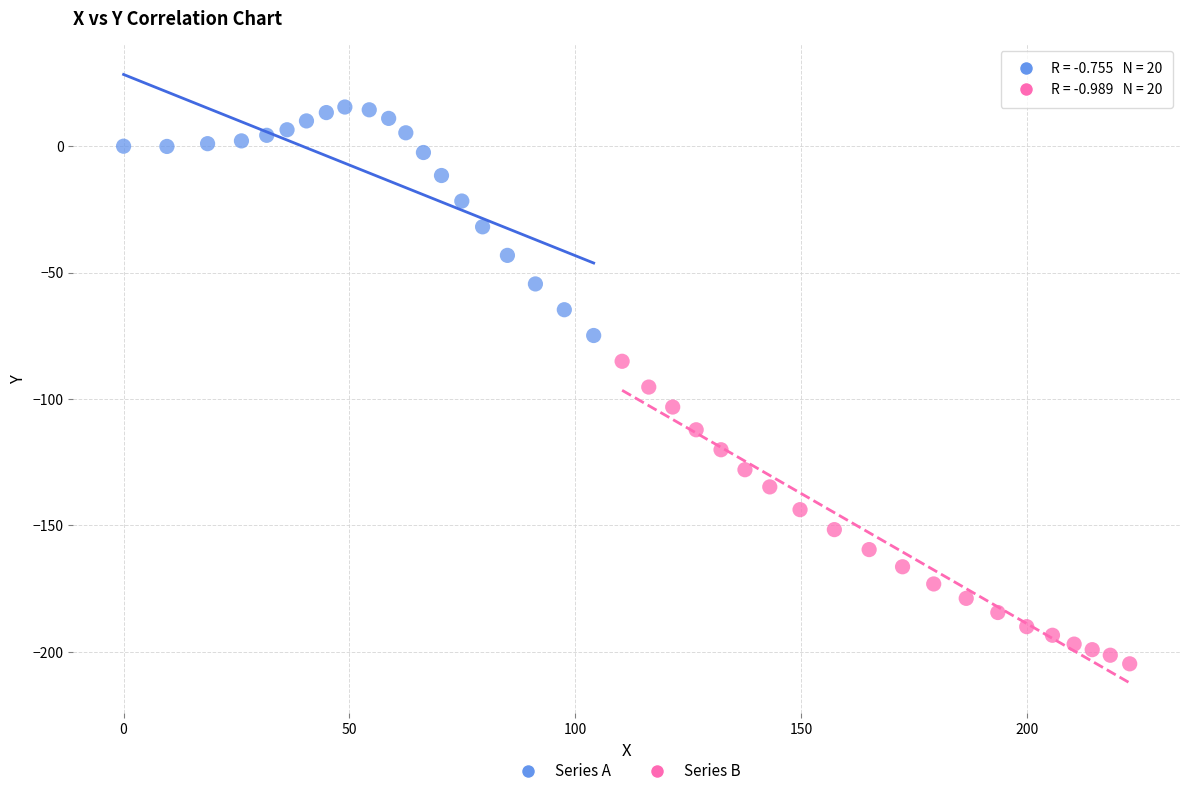

Which series has the largest Y range (max minus min)?

Series B